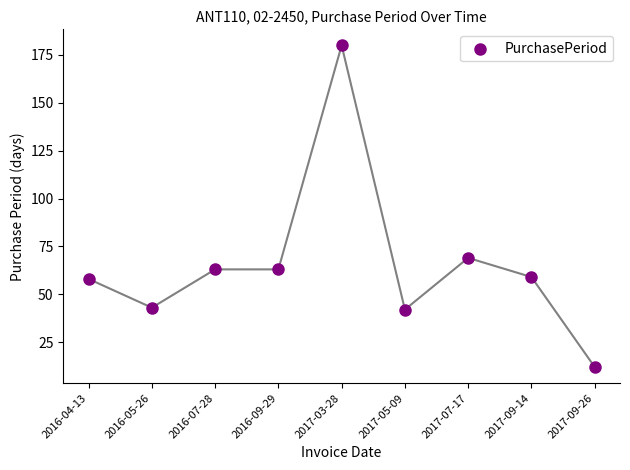

What Y value in the scatter plot is closest to 96?

69